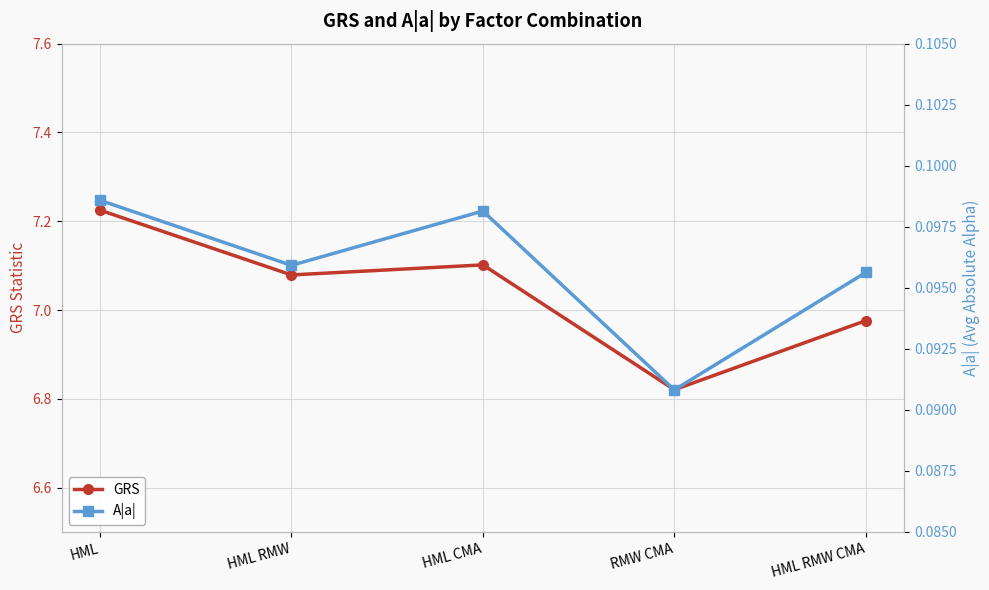

Which series has the largest range (max minus min)?

GRS